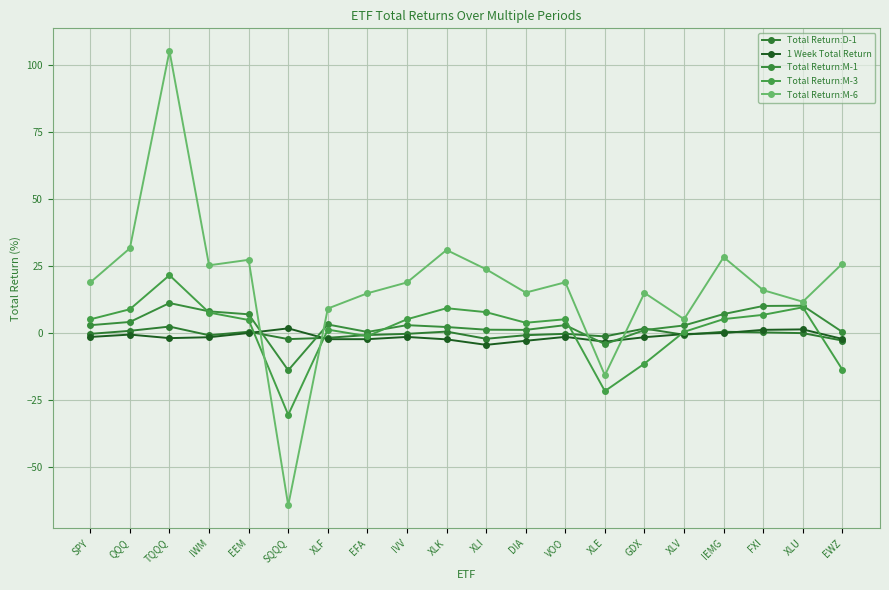

Is it true that Total Return:M-1 equals 2.1 at QQQ?

False